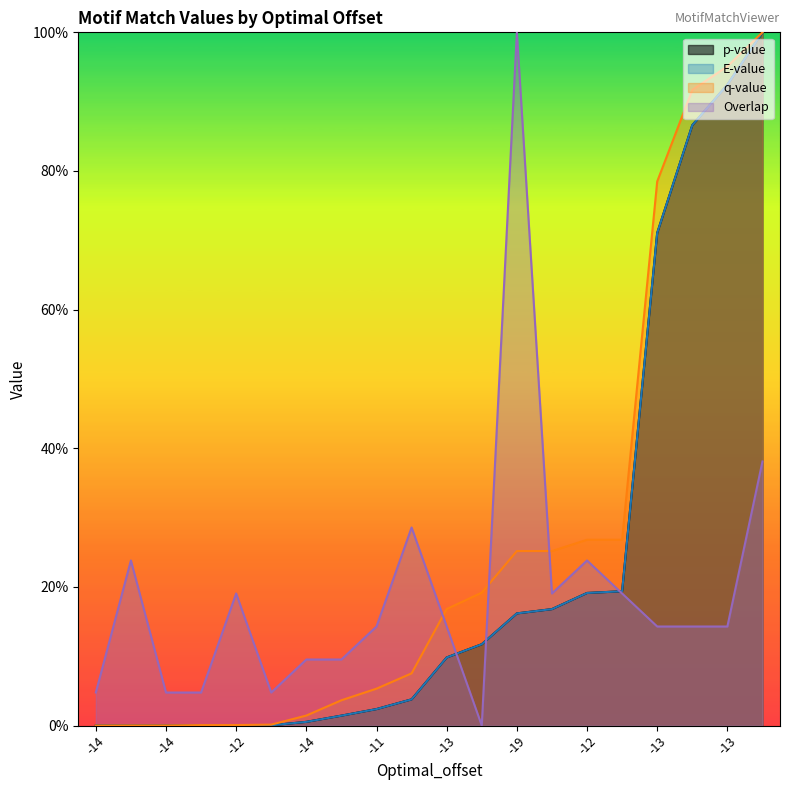

The value of Overlap at -14 is 0.1. True or false?

False